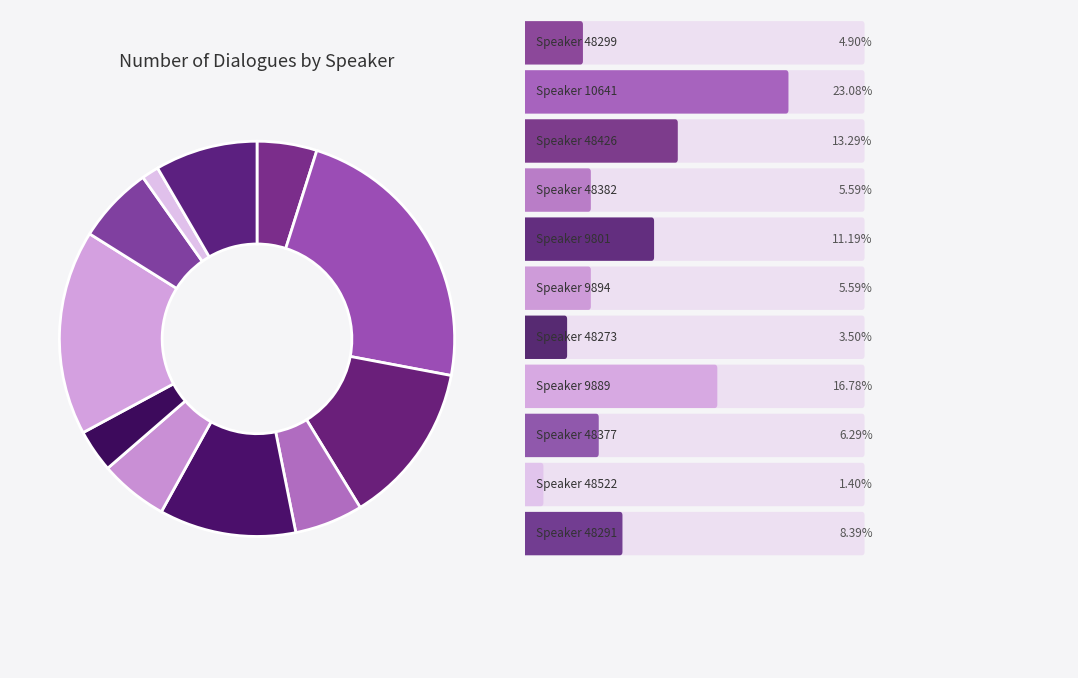

How many segments does this pie chart have?

11